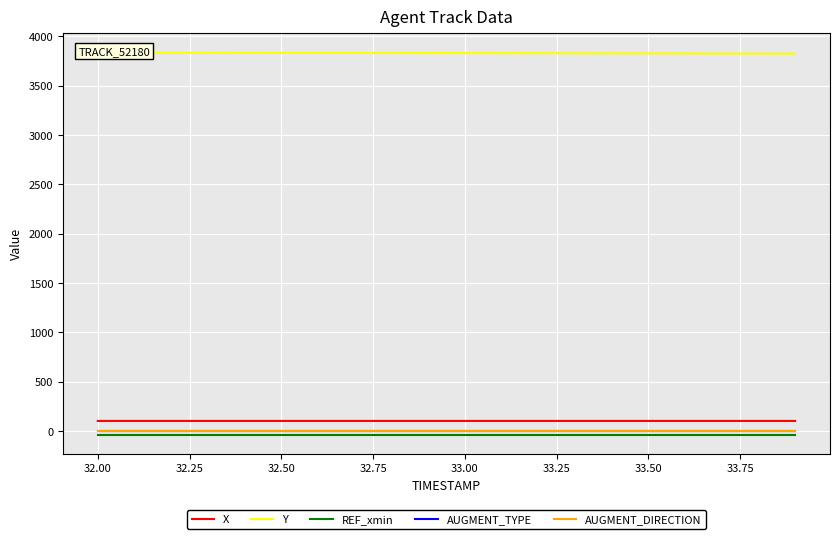

Rank the series at 32.75 from lowest to highest value.

REF_xmin, AUGMENT_TYPE, AUGMENT_DIRECTION, X, Y